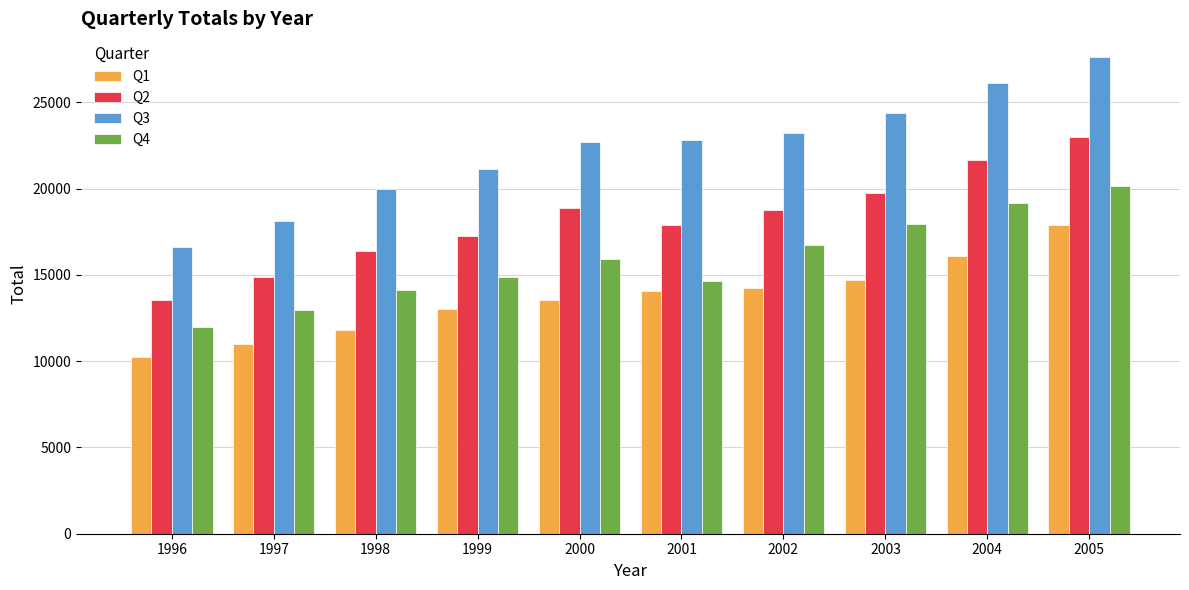

At which label does Q2 reach its minimum?

1996